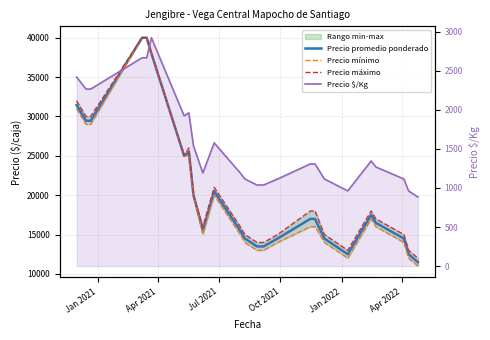

True or false: Precio máximo and Precio $/Kg cross at least once.

False